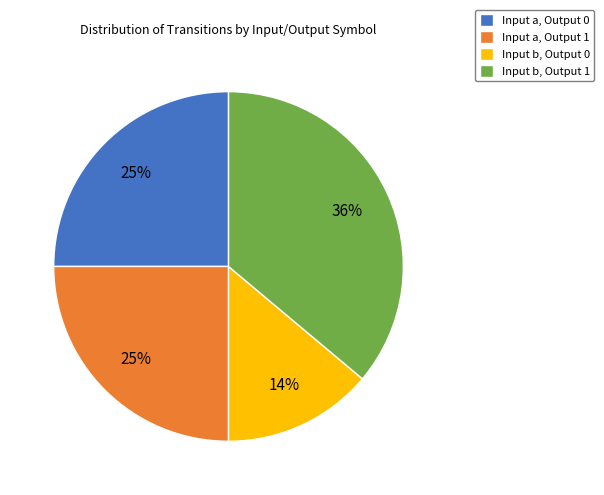

Does Input b, Output 1 represent more than half of the total?

No